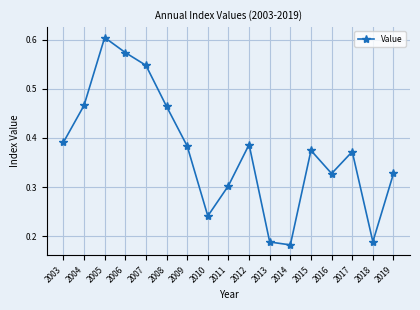

What is the sum of the values at 2005 and 2016?

0.9